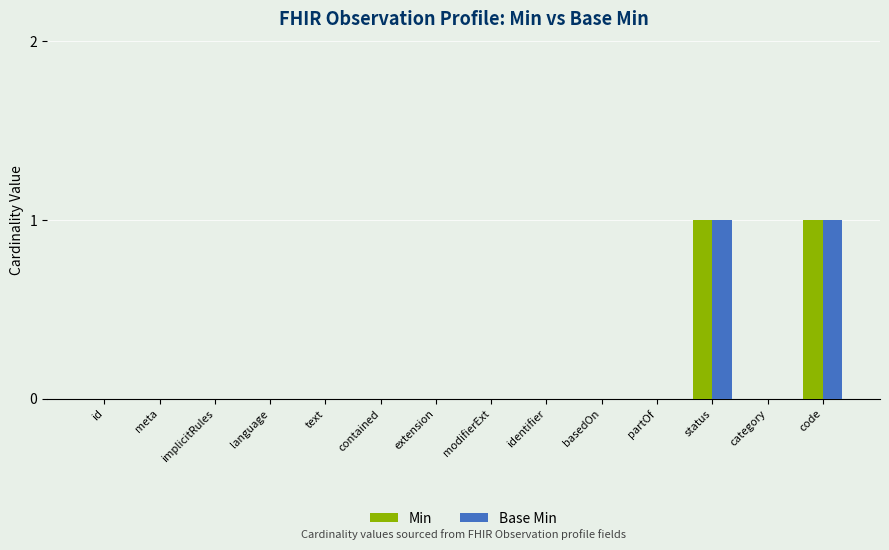

The Min series shows -1 at id. True or false?

False